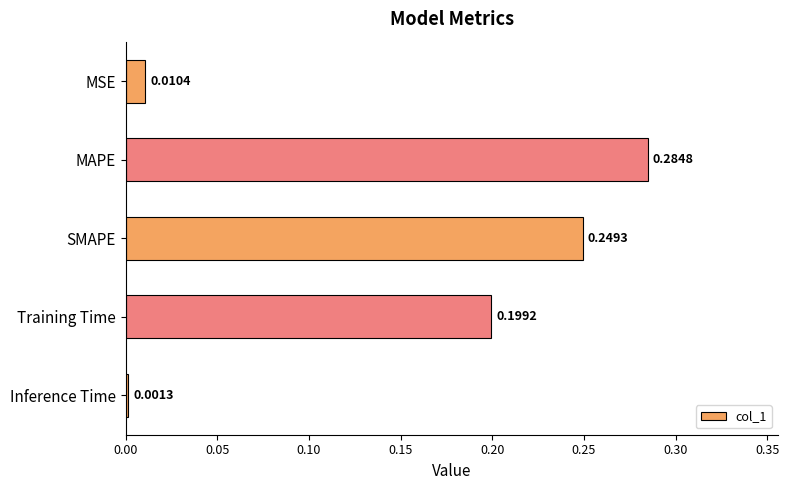

What is the sum of the values at Training Time and SMAPE?

0.4